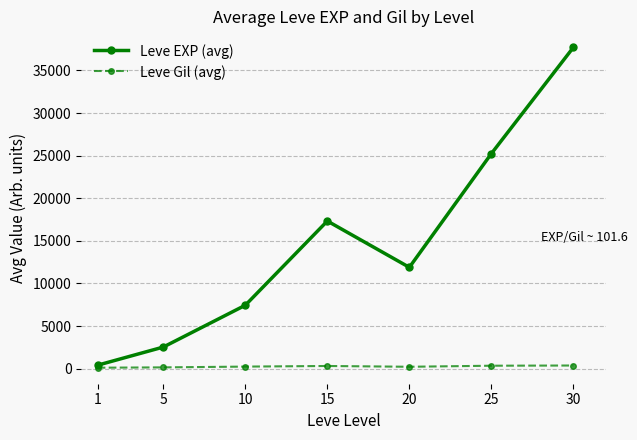

At 5, list the series in order from smallest to largest.

Leve Gil (avg), Leve EXP (avg)